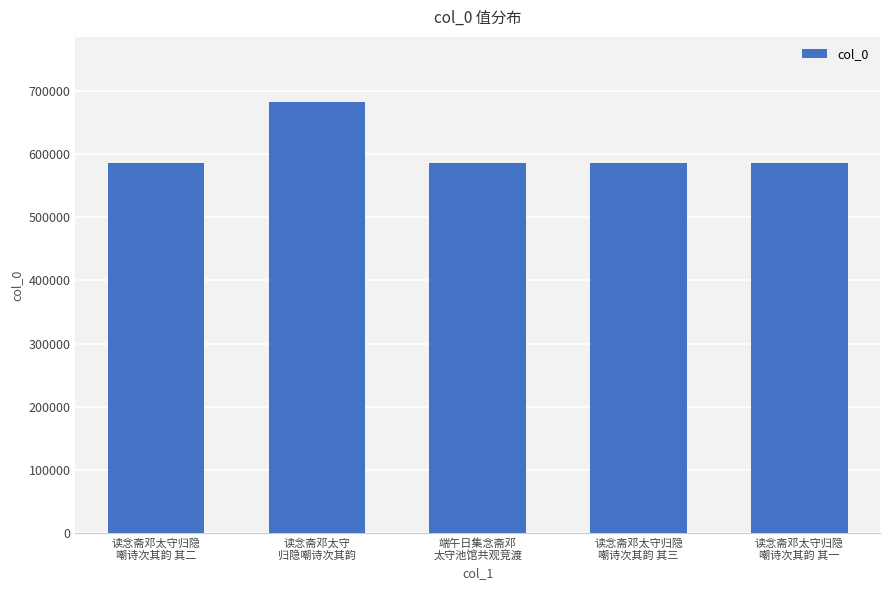

What is the sum of the values at 读念斋邓太守归隐
嘲诗次其韵 其三 and 端午日集念斋邓
太守池馆共观竞渡?

1172658